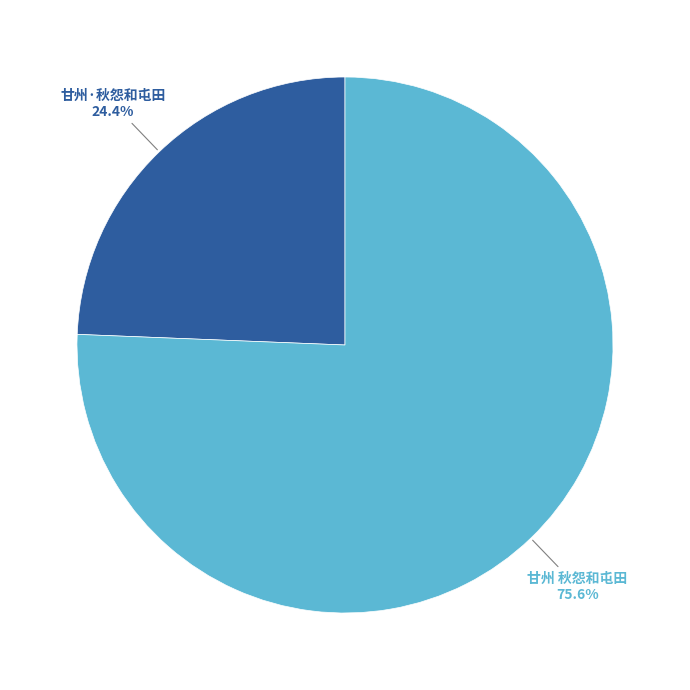

Count the number of slices in the pie.

2